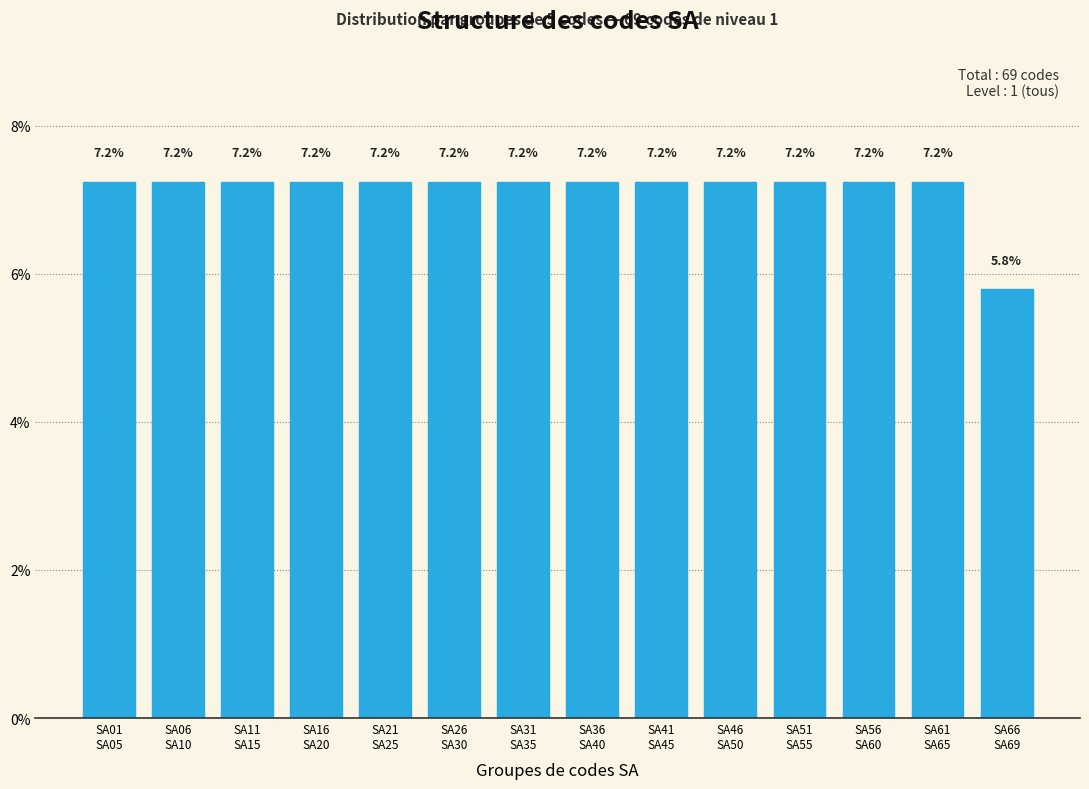

Reading right to left, transcribe all the data shown in this chart.

5.8	7.2	7.2	7.2	7.2	7.2	7.2	7.2	7.2	7.2	7.2	7.2	7.2	7.2